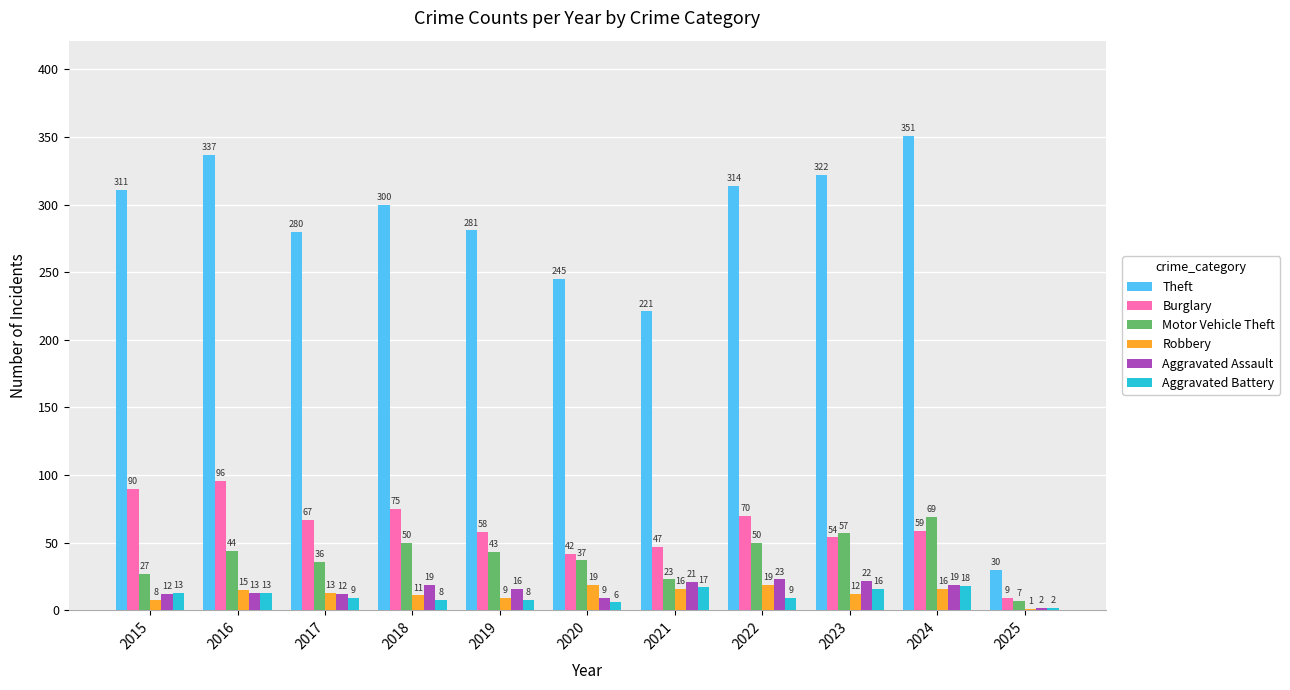

Which series has the largest range (max minus min)?

Theft